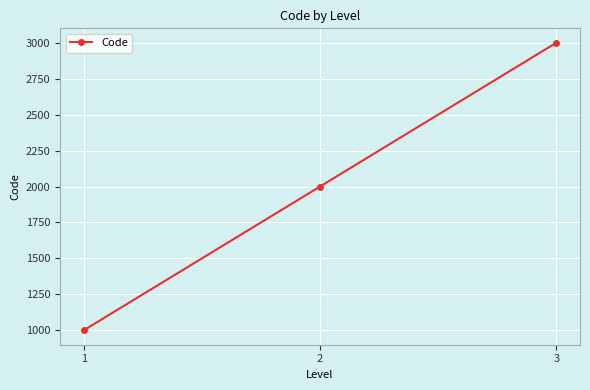

How many values are between 1000 and 3000?

3